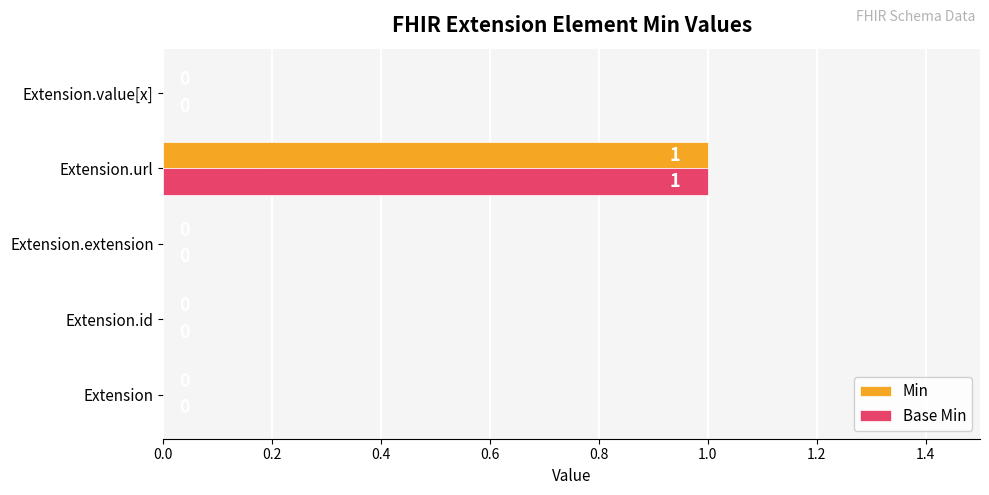

At which category is the sum across all series the highest?

Extension.url